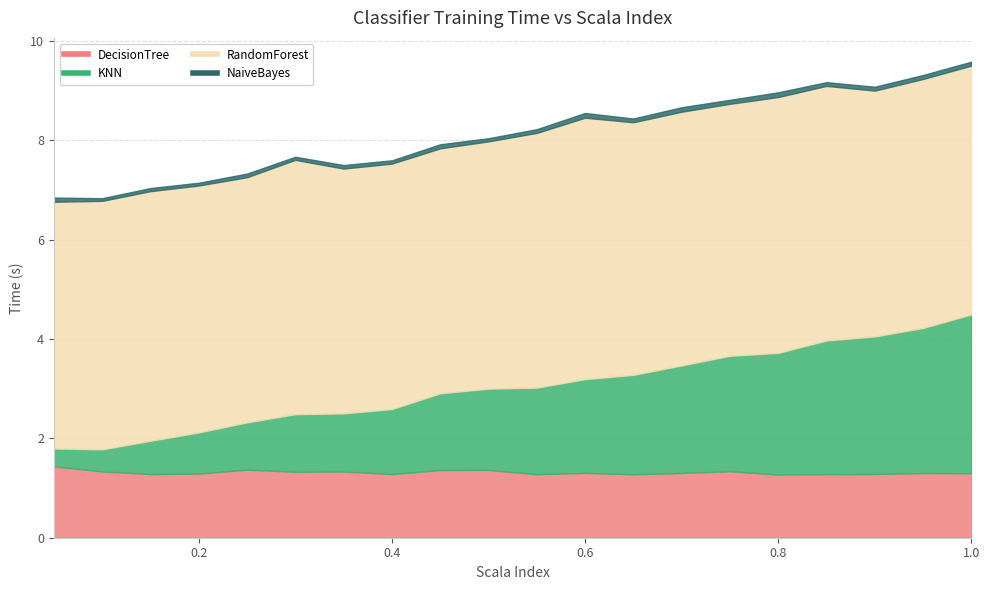

List the series in order of their peak value, lowest first.

NaiveBayes, DecisionTree, KNN, RandomForest